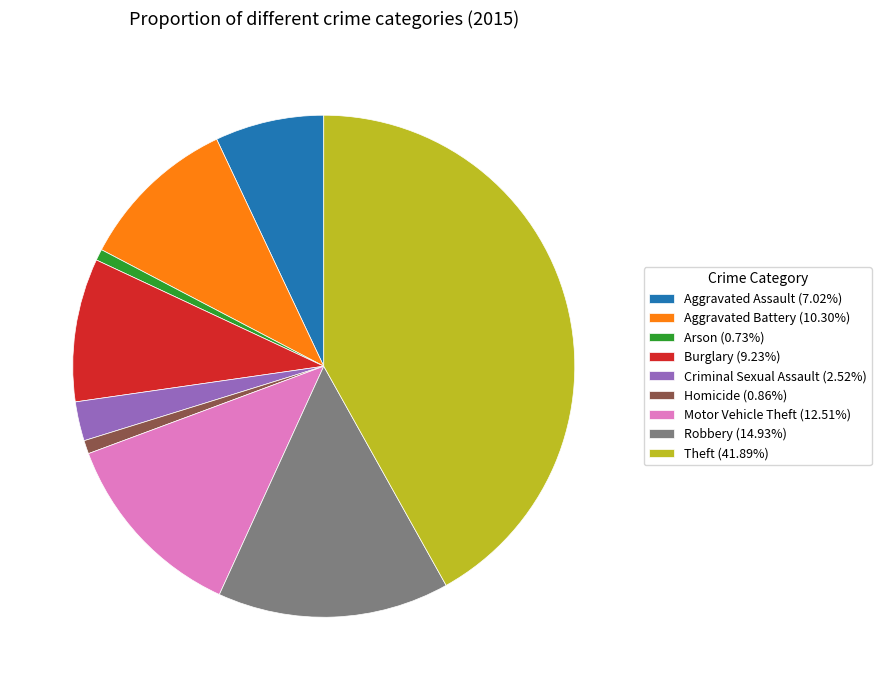

Does Theft account for over 50% of the chart?

No